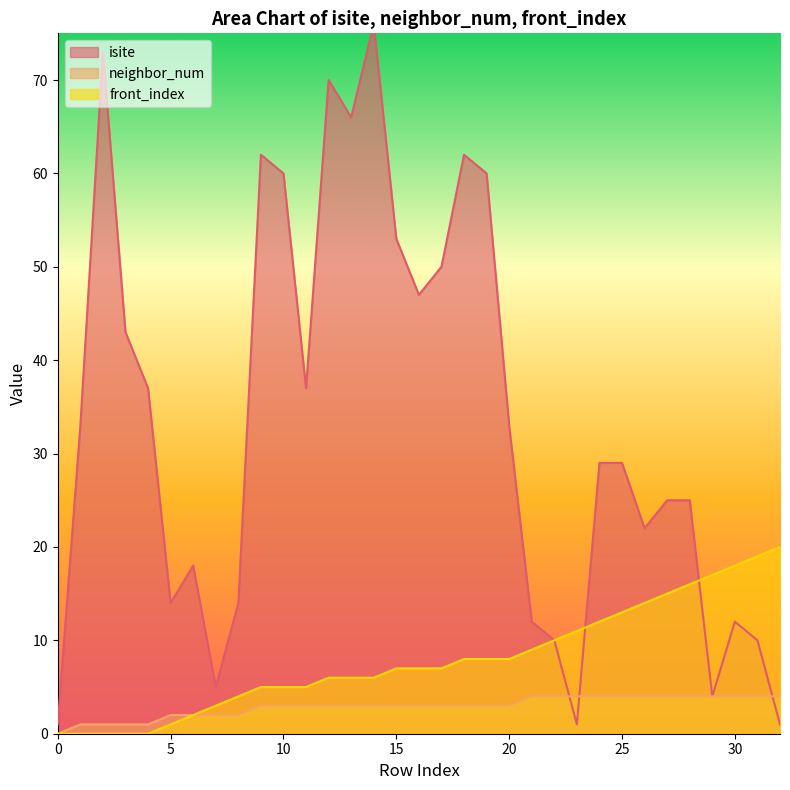

What is the value of the front_index point at the 9th from the left?

4